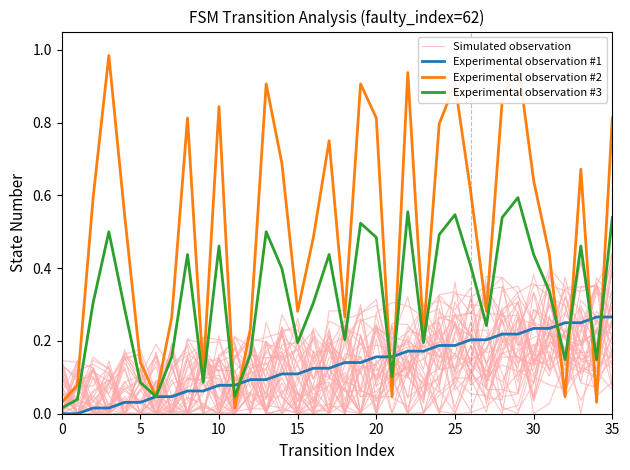

Between 30 and 13, which series saw the biggest shift?

Experimental observation #2